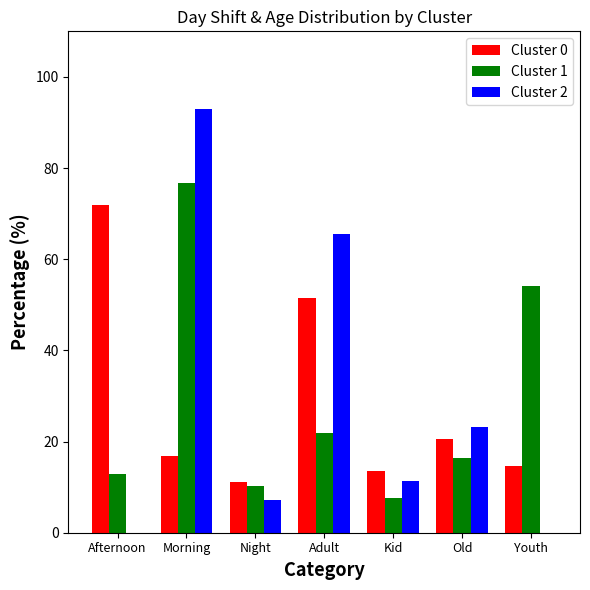

The Cluster 1 series shows 26.2 at Old. True or false?

False